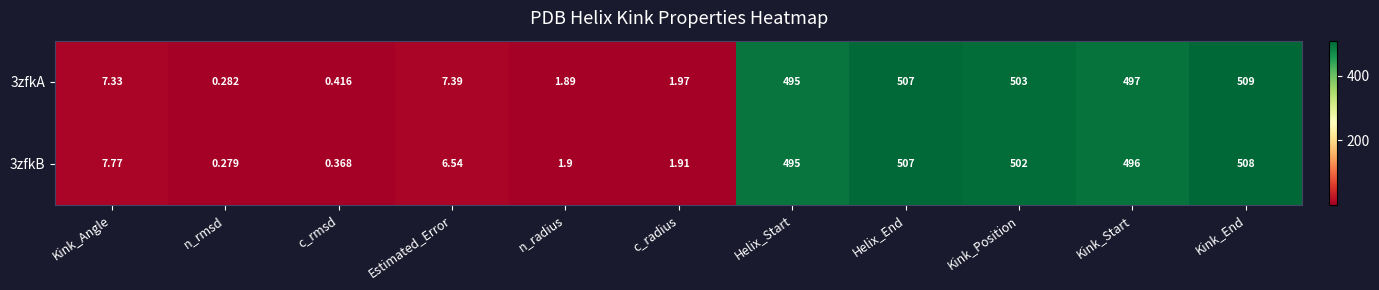

How many categories are shown in the chart?

11